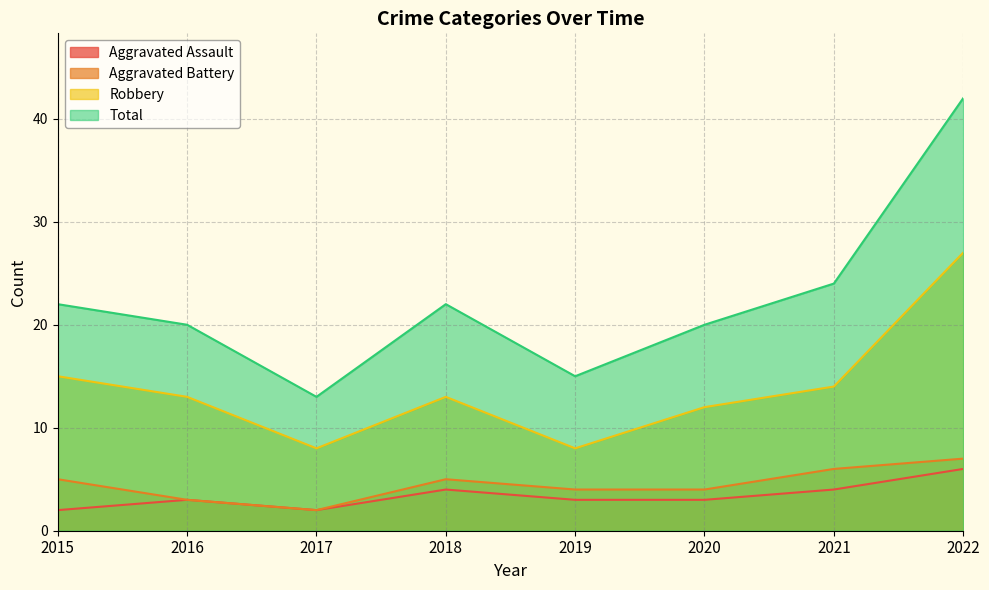

Between 2021 and 2022, which series saw the biggest shift?

Total